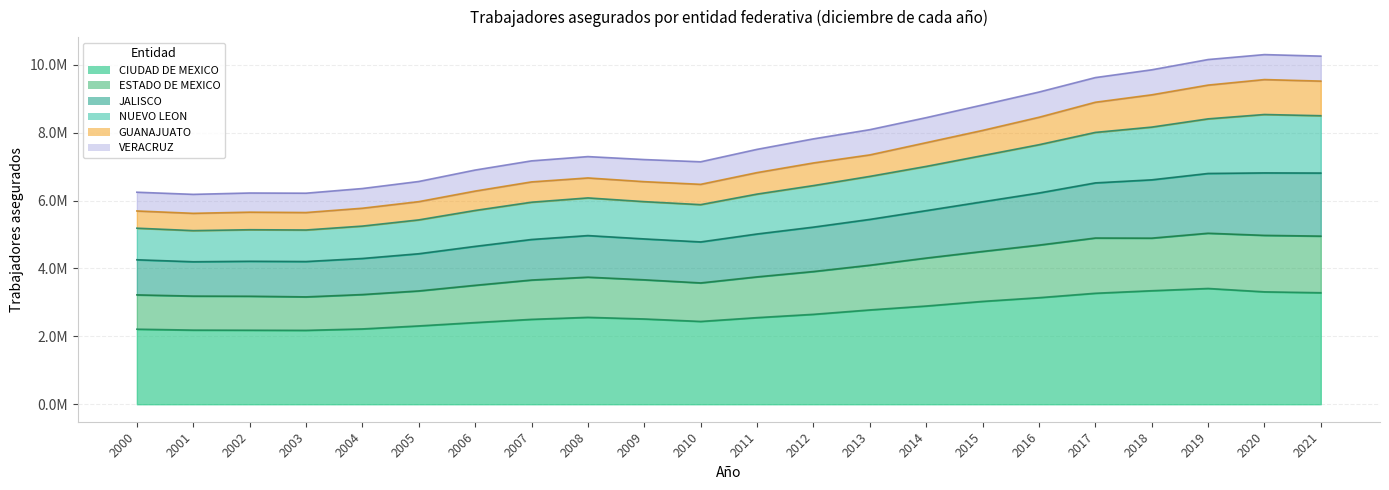

Where is CIUDAD DE MEXICO nearest to the value 2794057?

2013